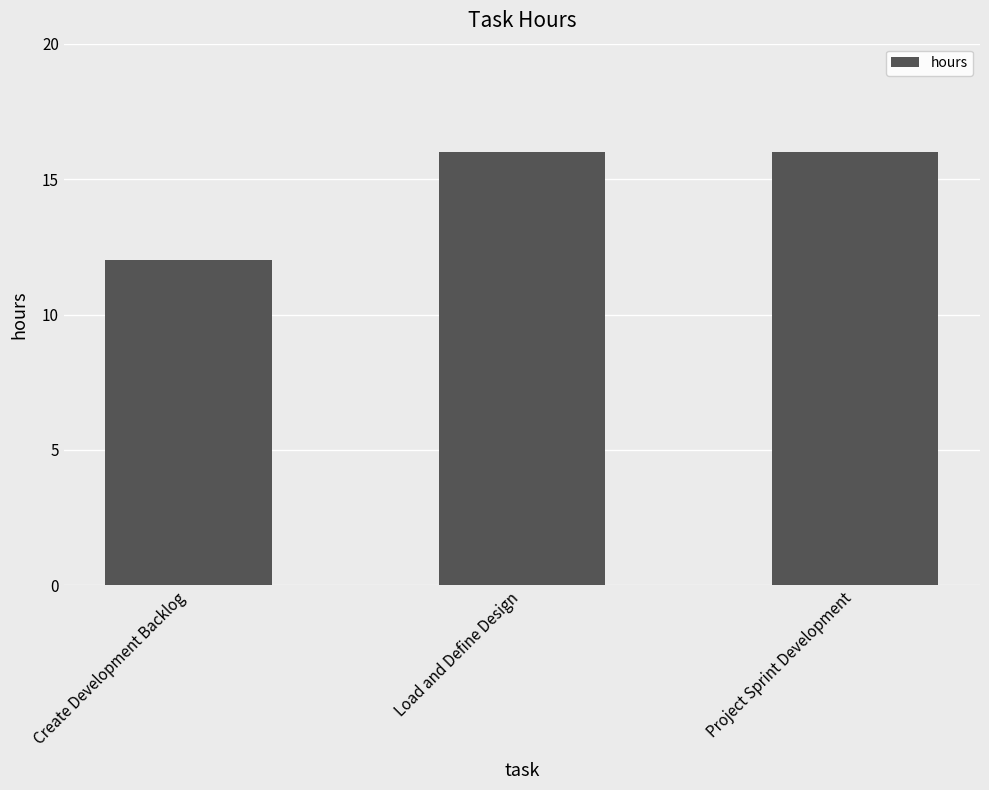

What is the change in value from Create Development Backlog to Project Sprint Development?

+4